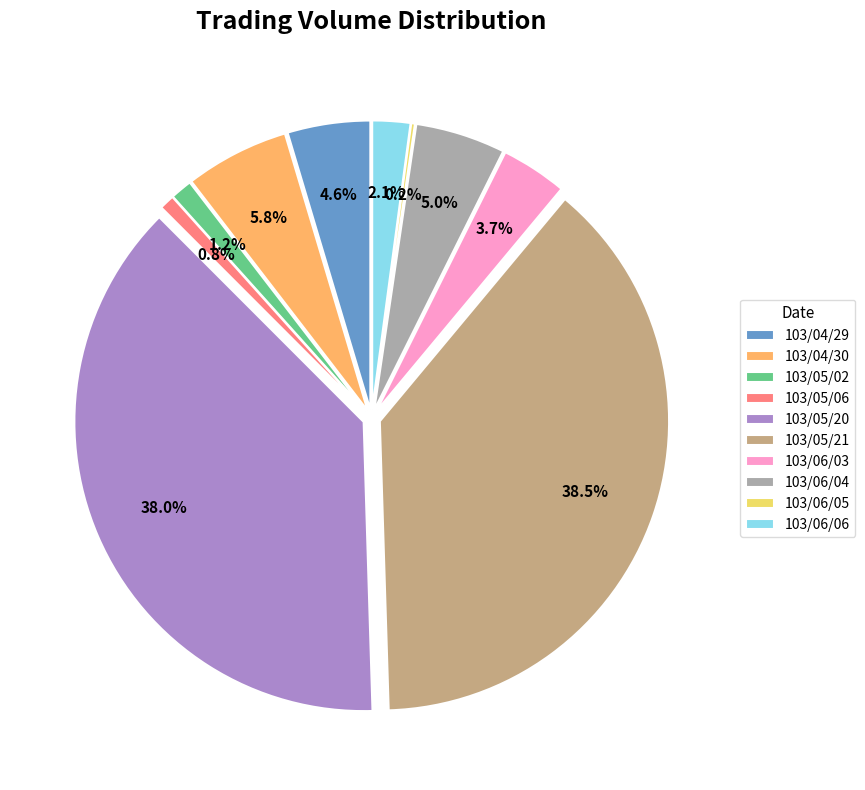

What is the largest slice in the pie chart?

103/05/21